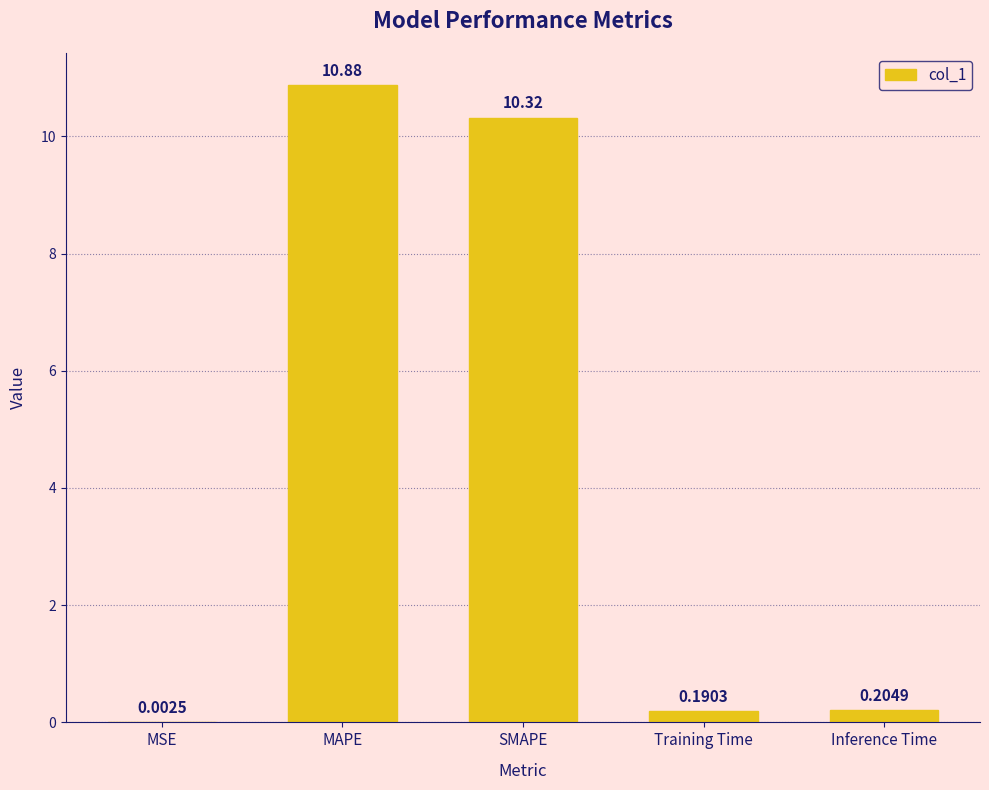

What is the change in value from MAPE to Training Time?

-10.7